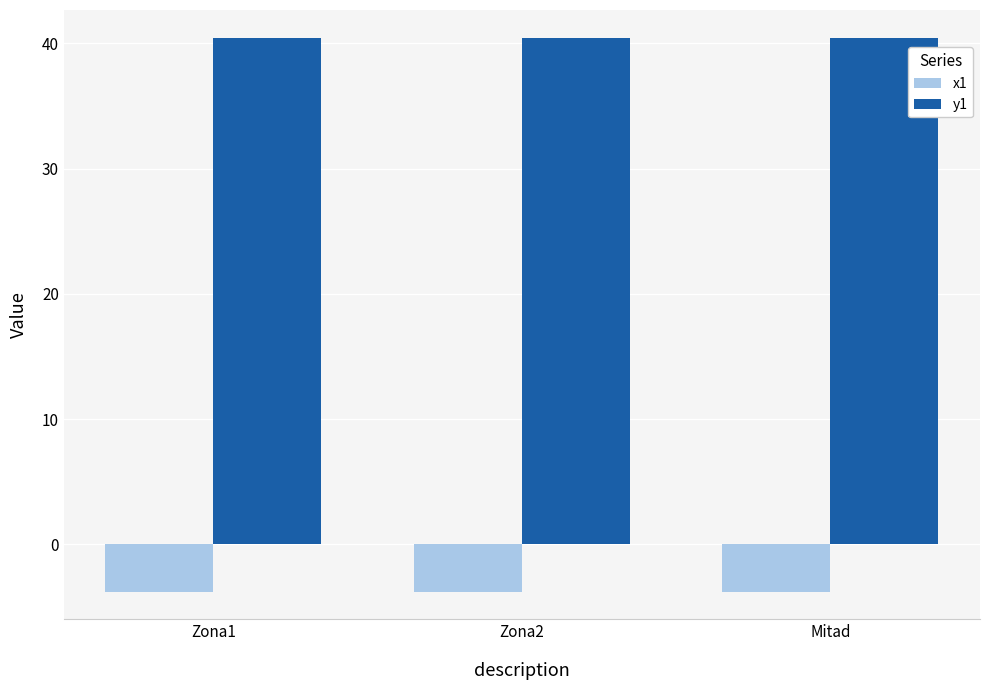

Is the value of x1 at Zona1 greater than the value of y1 at Zona1?

No